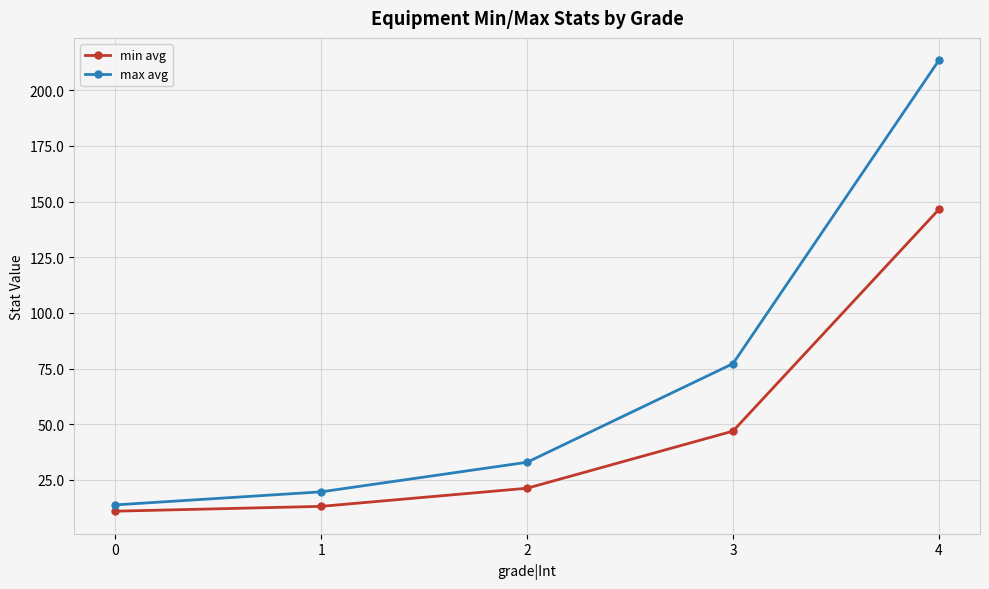

Which series has the largest range (max minus min)?

max avg